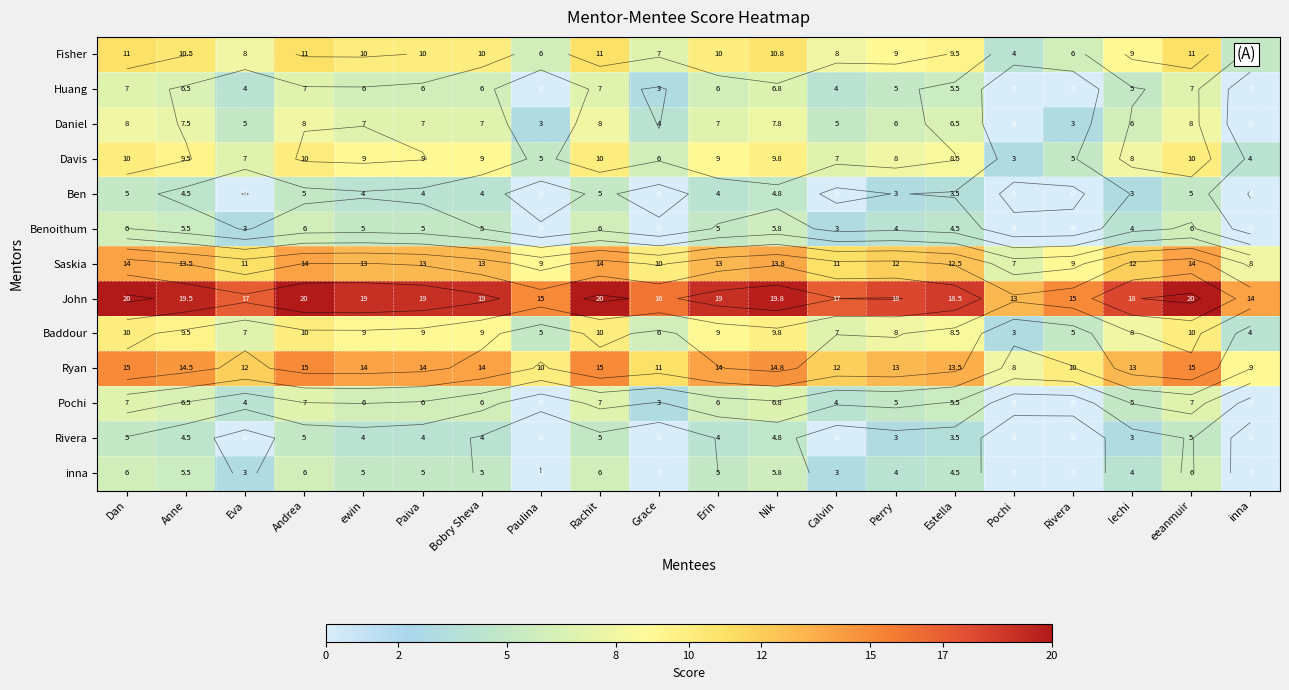

How many values in the inna series are below 5?

10